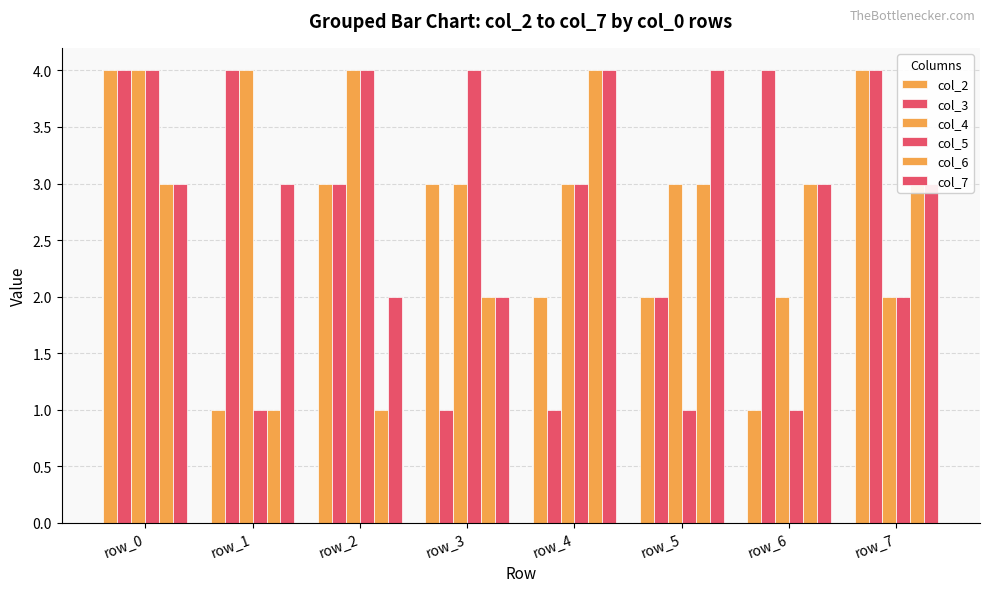

How many categories are shown in the chart?

8